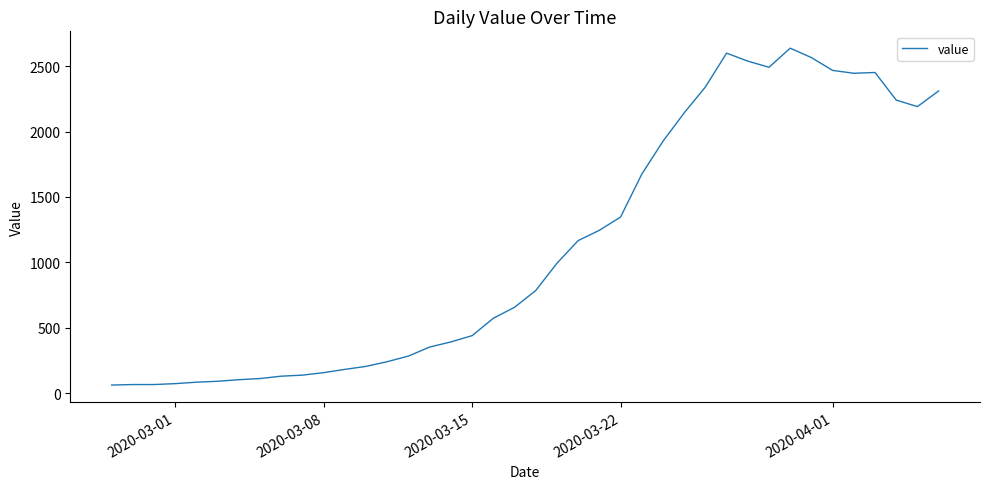

What is the difference between the maximum and minimum values?

2577